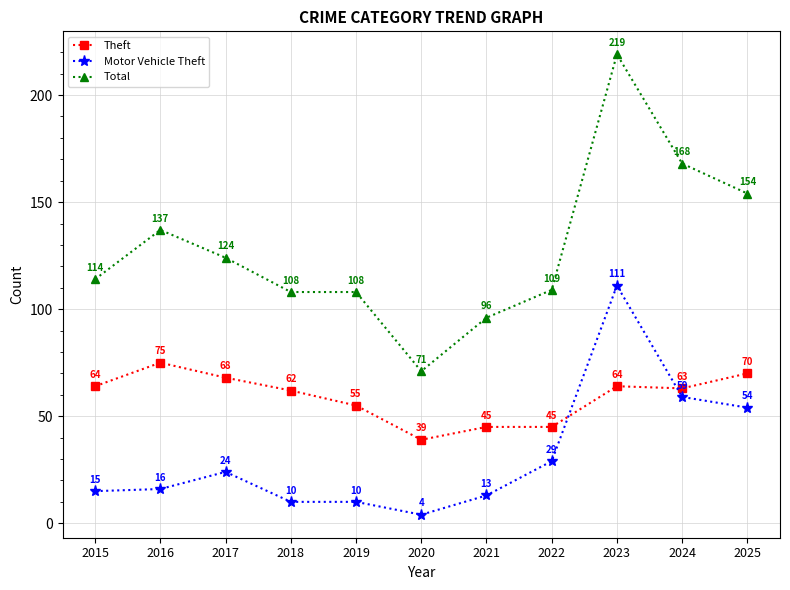

What is the difference between the highest and lowest values at 2019?

98